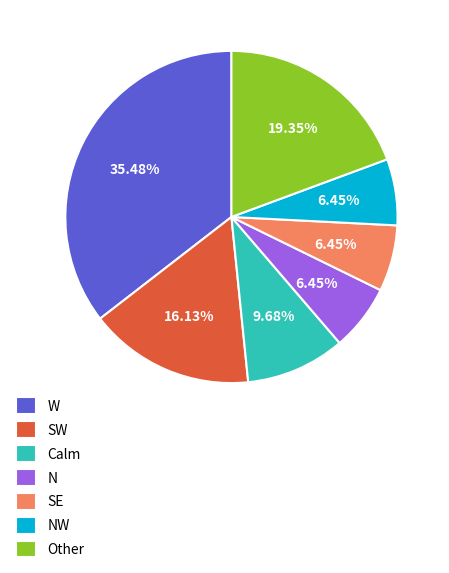

Is the sum of N and SE greater than half?

No